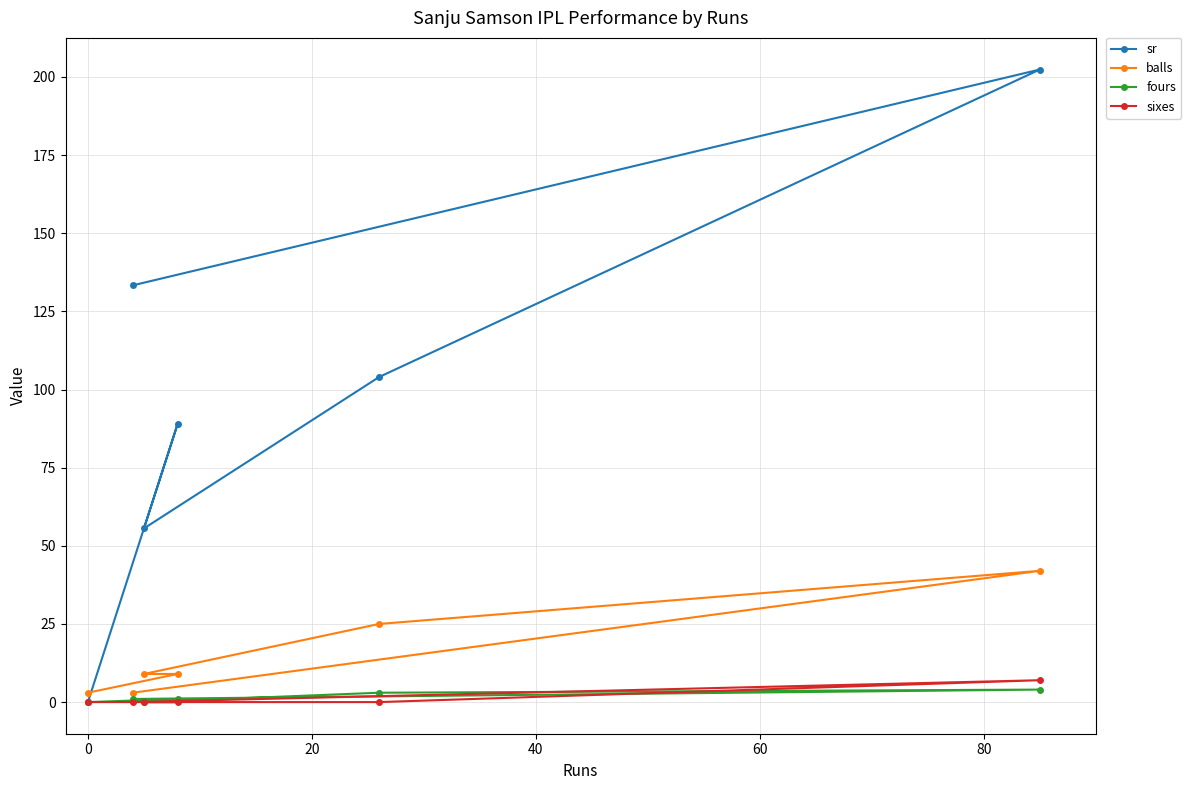

What are all the series names shown in the legend?

sr, balls, fours, sixes